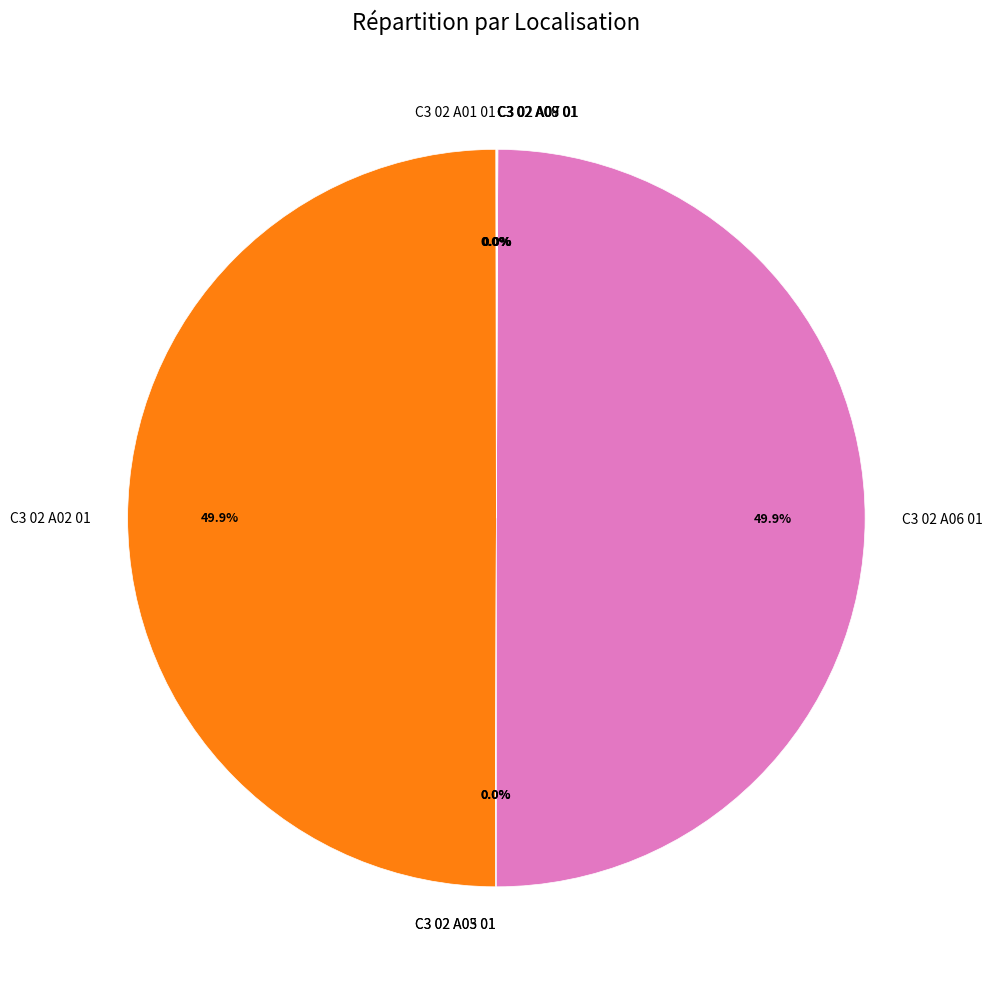

Which slice is the largest?

C3 02 A06 01